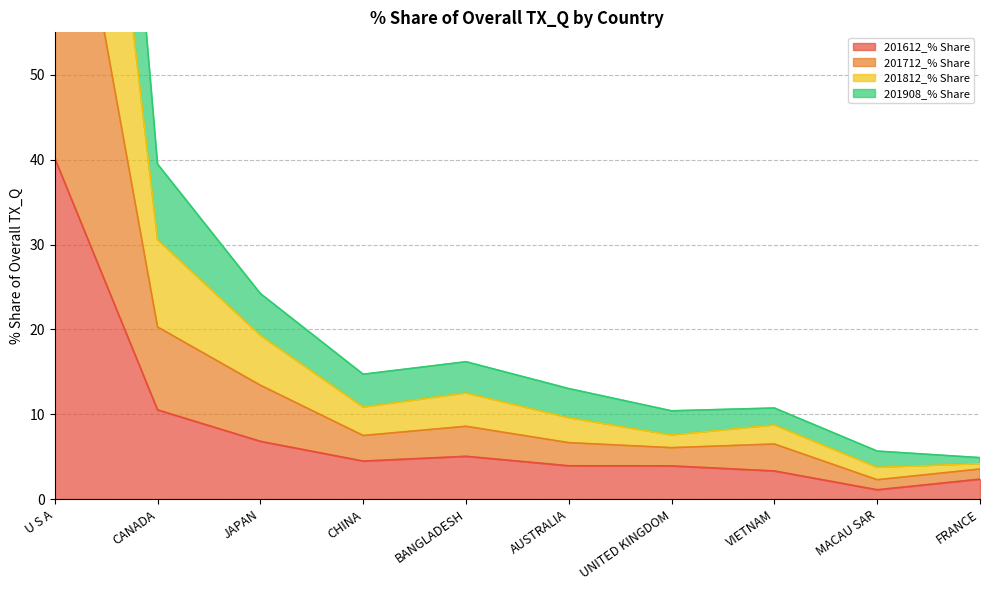

How many categories are shown in the chart?

10